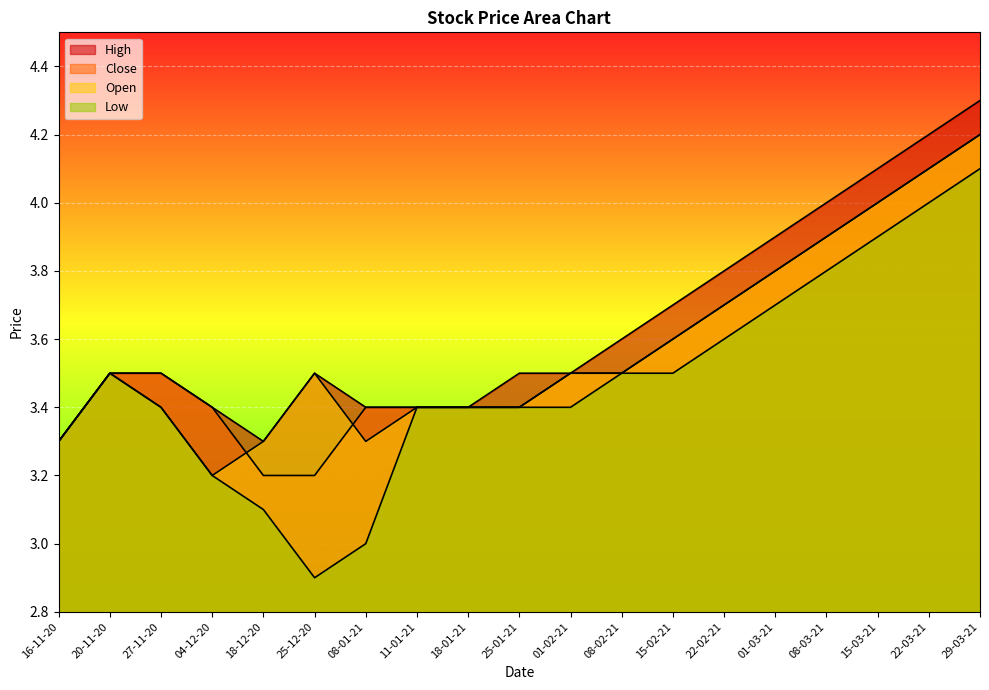

True or false: High has more than 0 points higher than both neighbors.

True